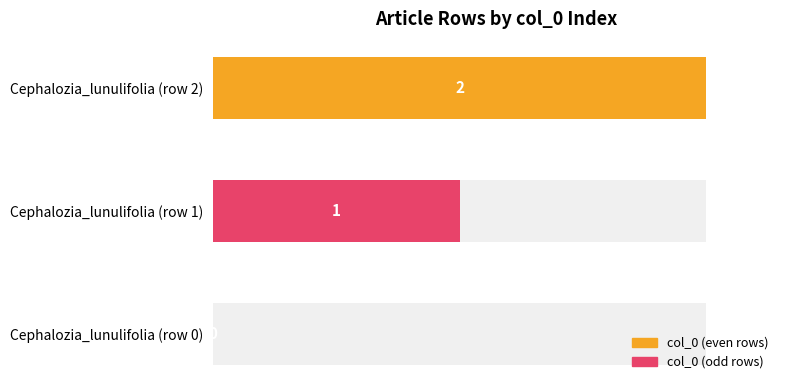

What is the average value?

1